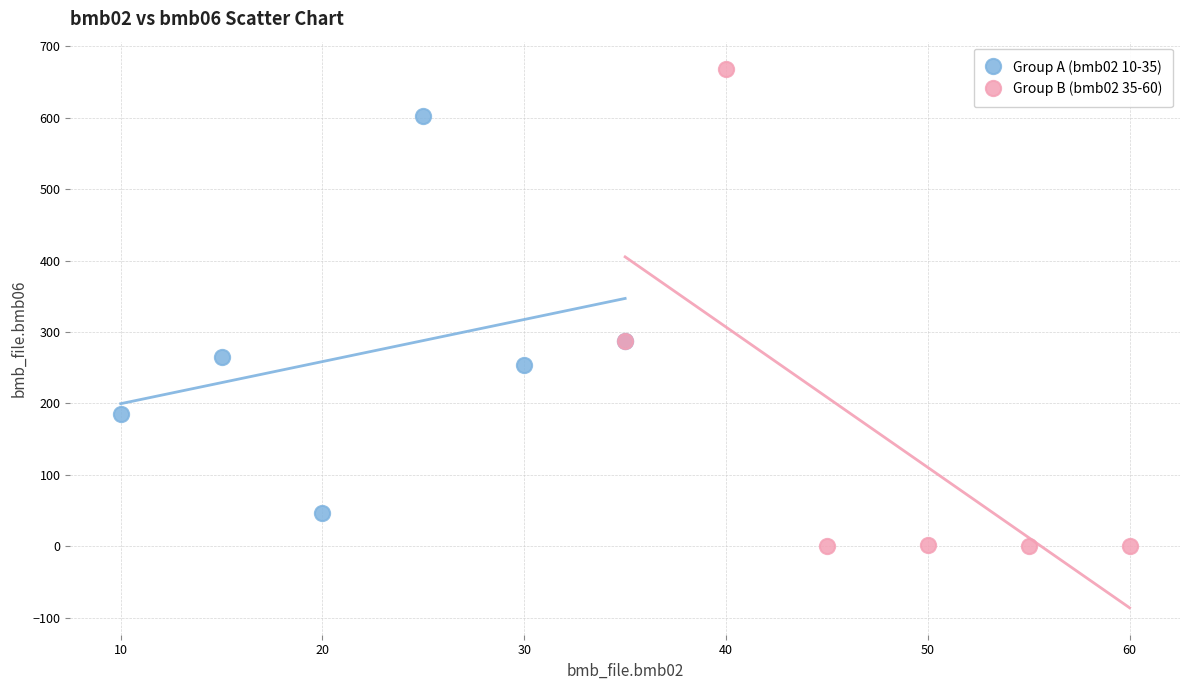

Which series reaches the maximum Y coordinate?

Group B (bmb02 35-60)